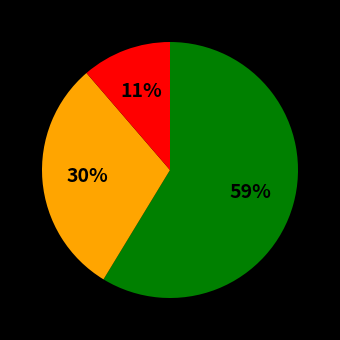

Is there any slice that represents more than half of the pie?

Yes